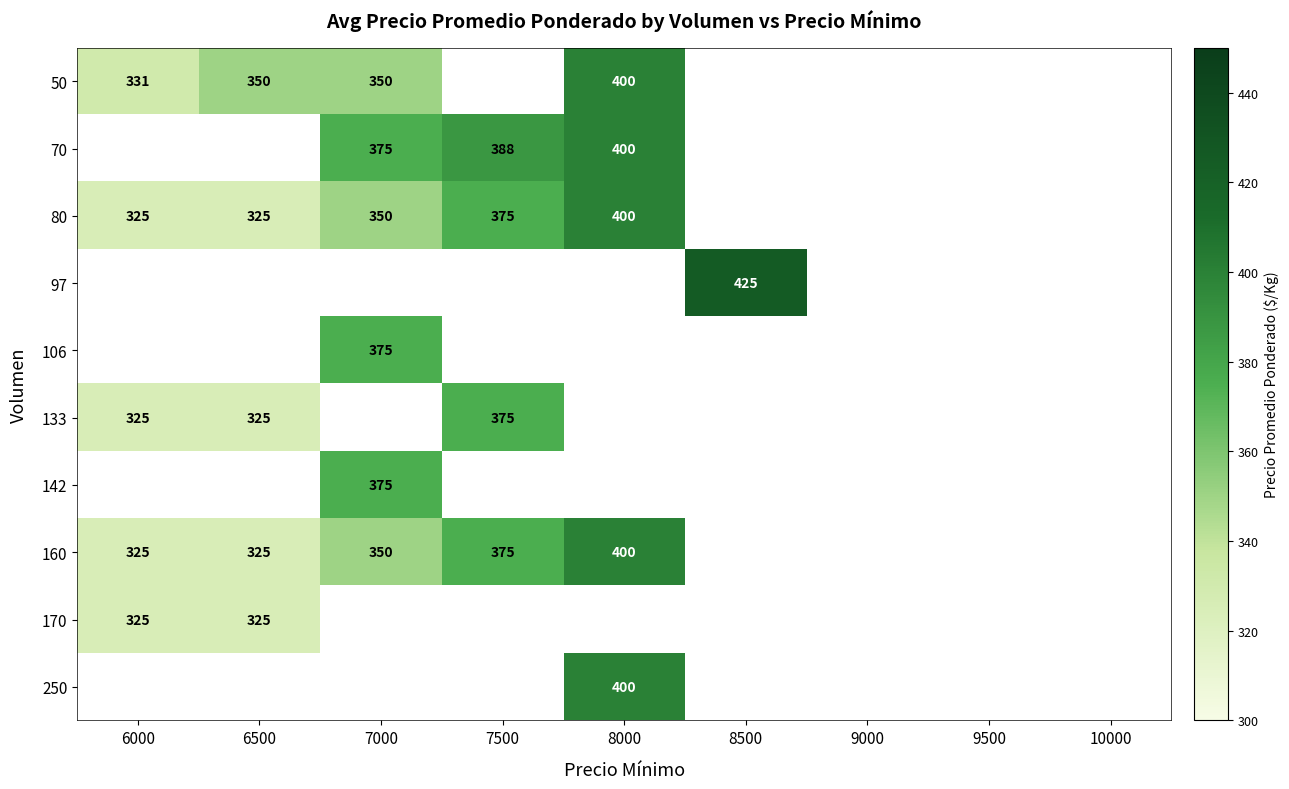

Is the value of 142 at 7000 greater than the value of 133 at 6500?

Yes